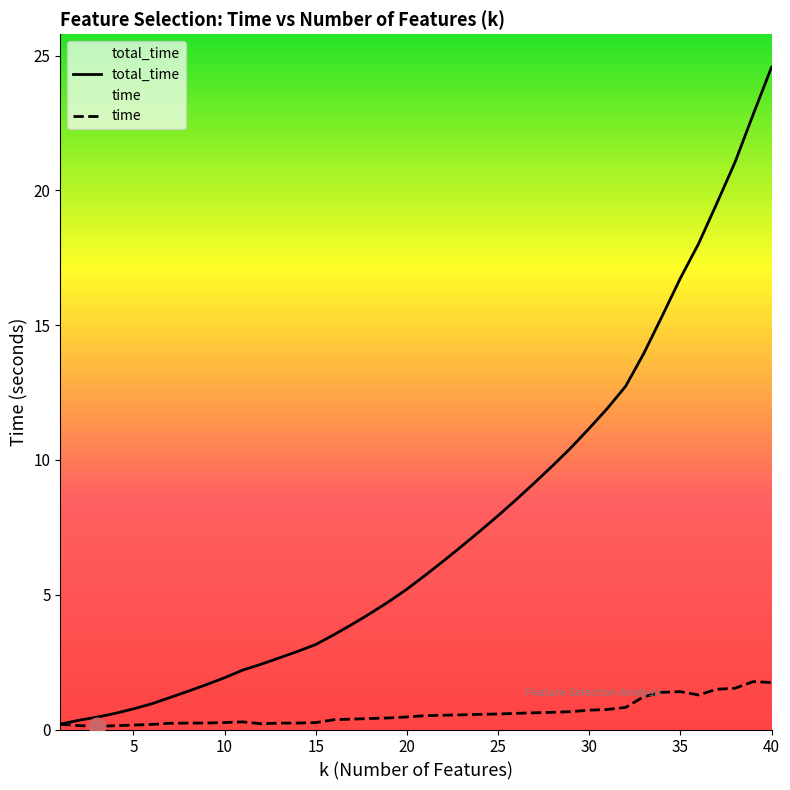

How many categories are shown in the chart?

40